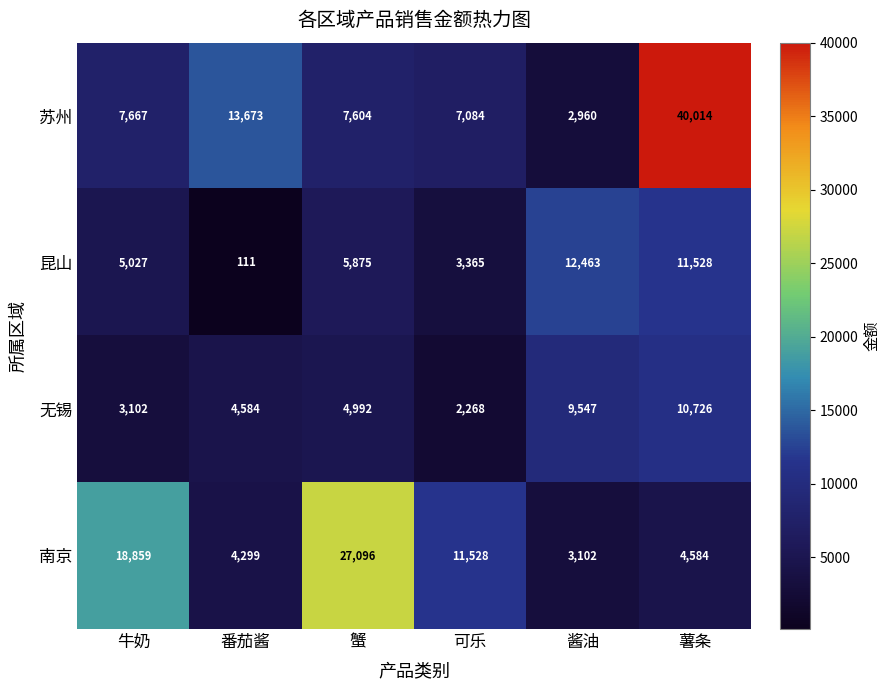

What is the minimum value shown in the chart?

111